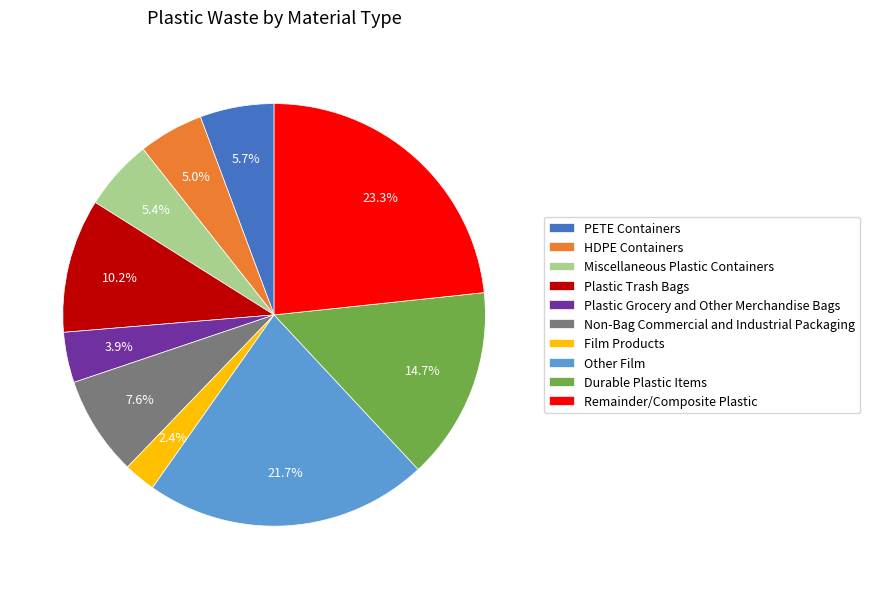

What is the largest slice in the pie chart?

Remainder/Composite Plastic